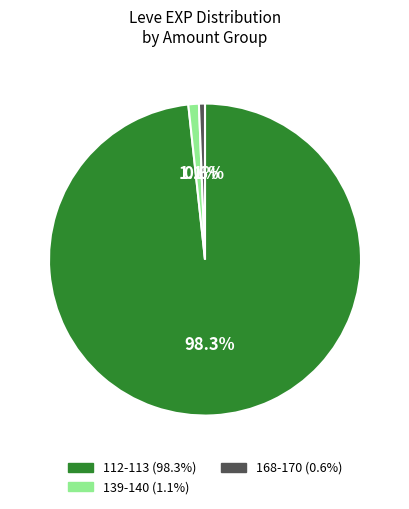

Does any single category account for the majority?

Yes